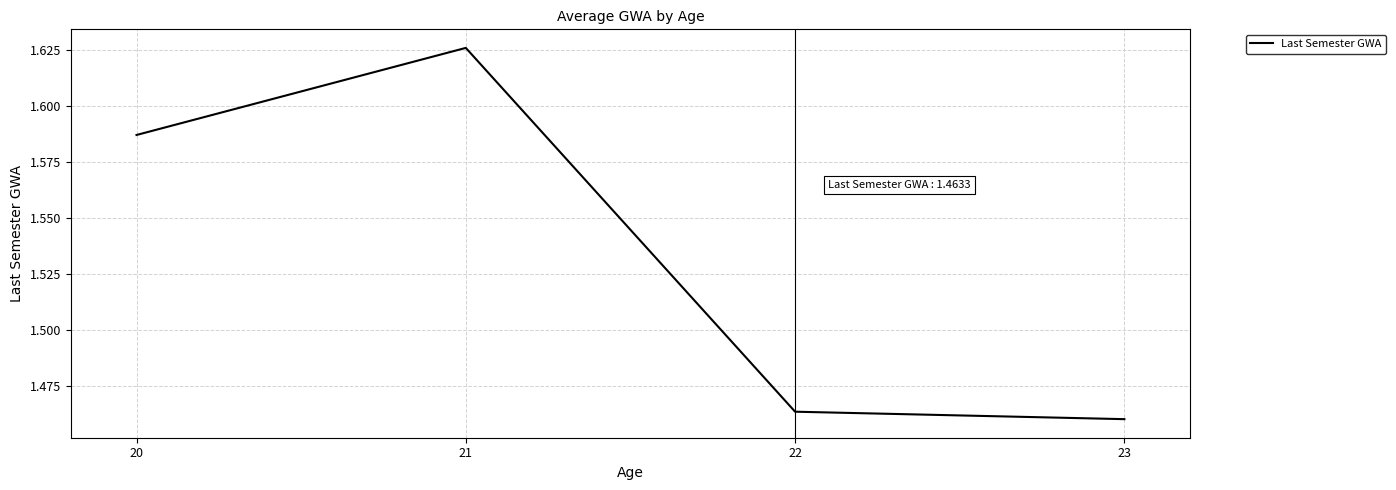

The chart shows a value of 2.2 at 21. True or false?

False